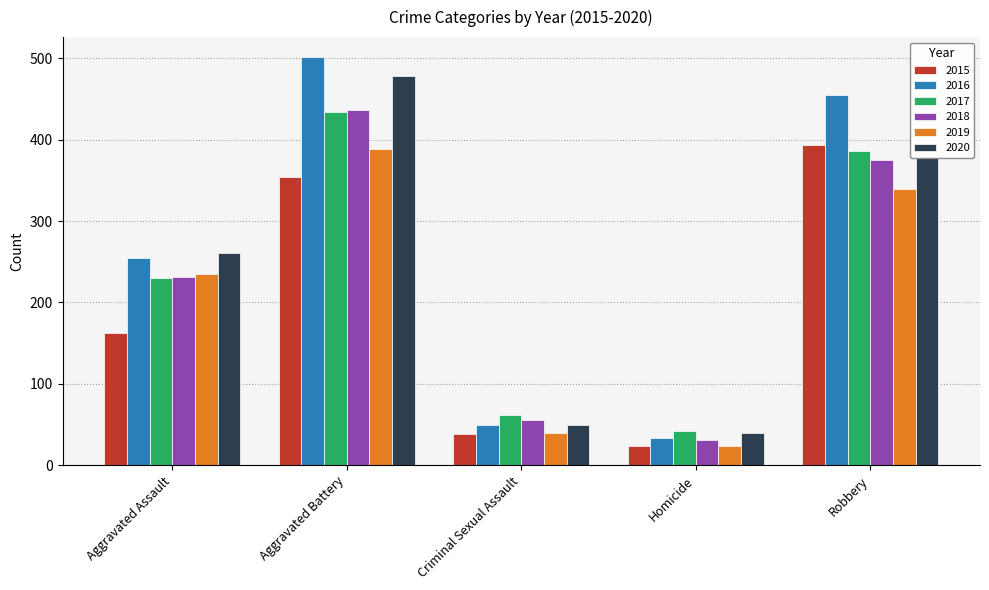

Which series has the largest total across all categories?

2016